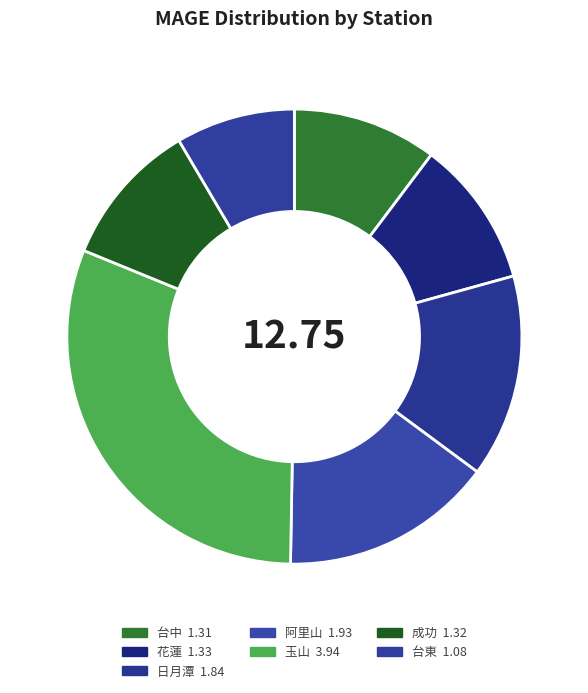

Count the number of slices in the pie.

7